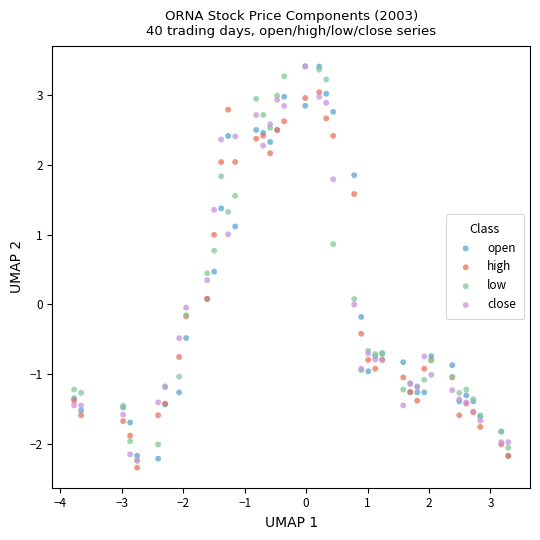

Which series contains the lowest Y value?

high